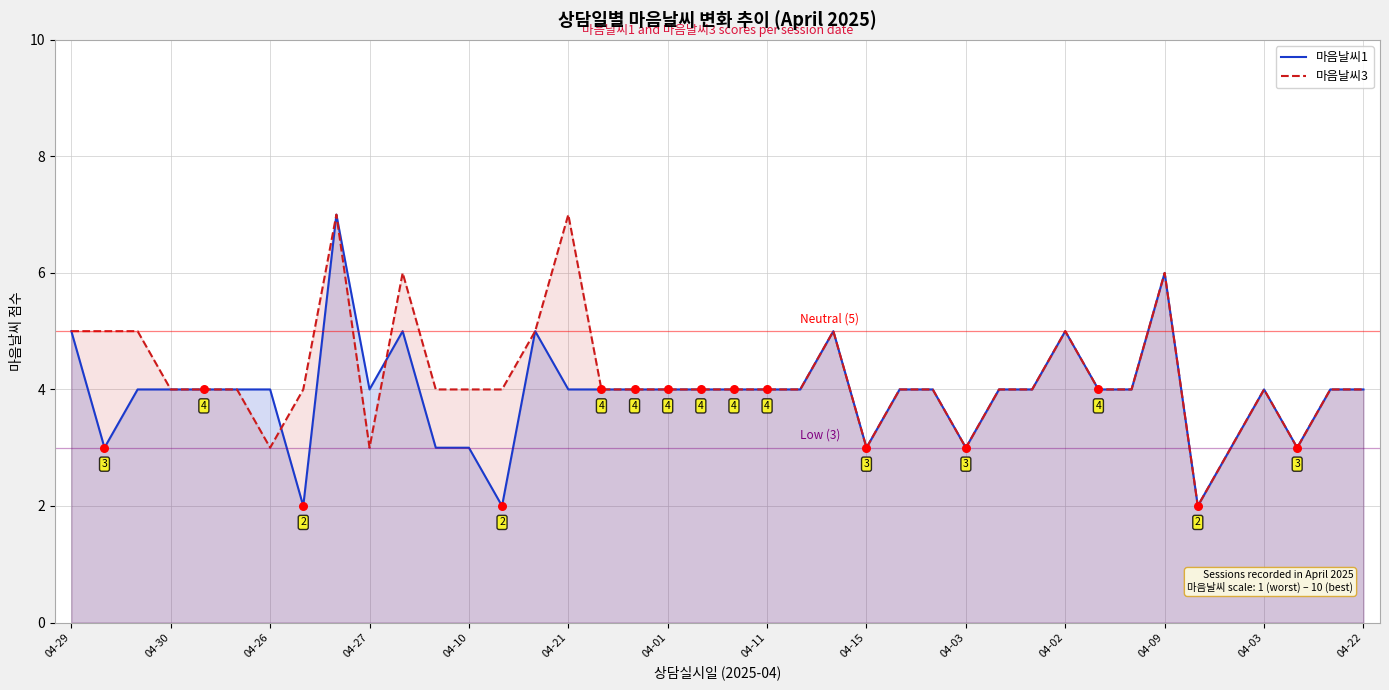

At how many categories does at least one series exceed 2?

39